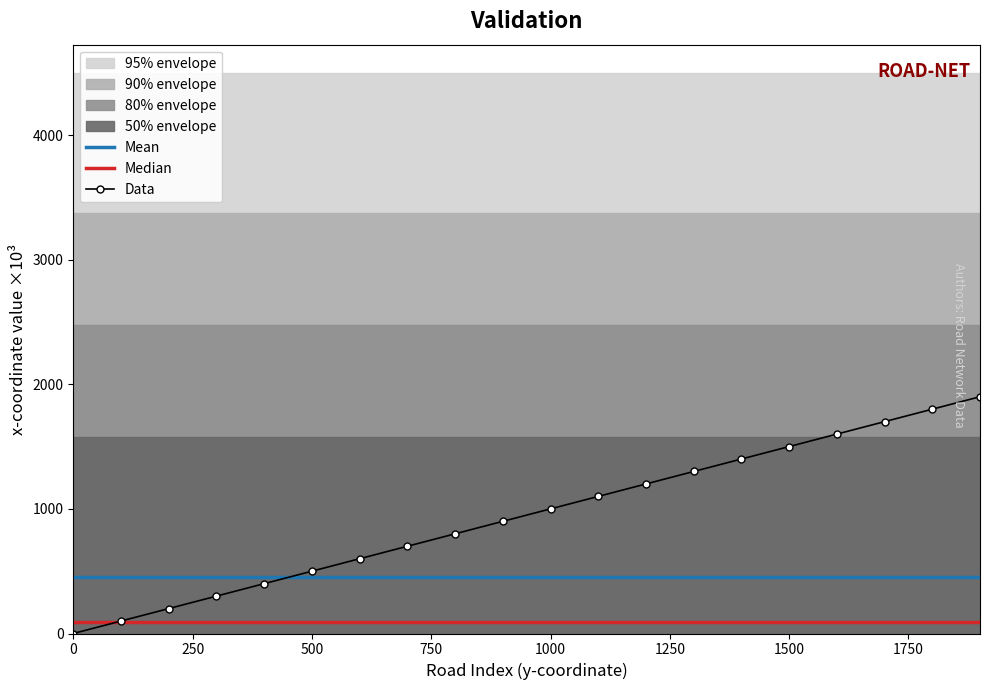

Is it true that Data equals 784 at 500?

False